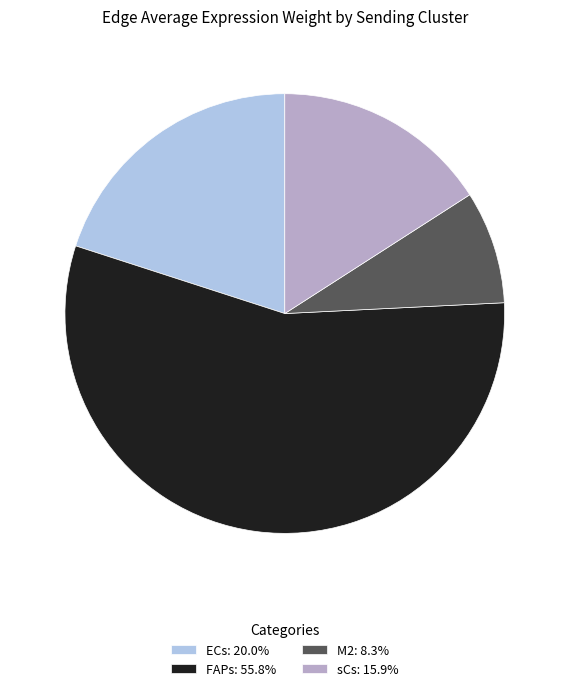

Count the number of slices in the pie.

4